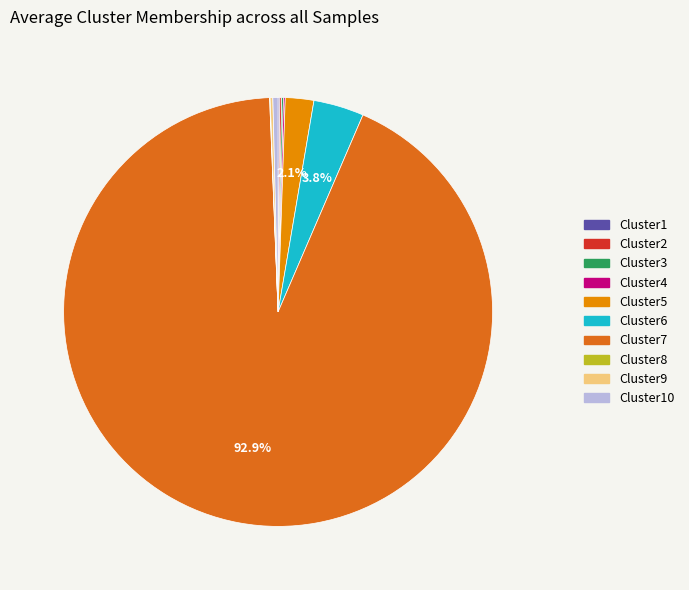

Is there a majority slice in this chart?

Yes